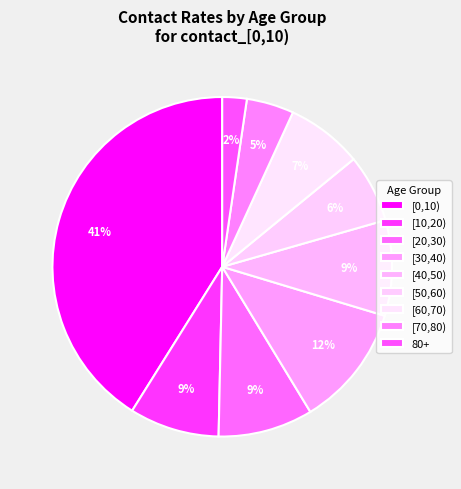

To the nearest percent, what is the combined percentage of [40,50) and [0,10)?

50%